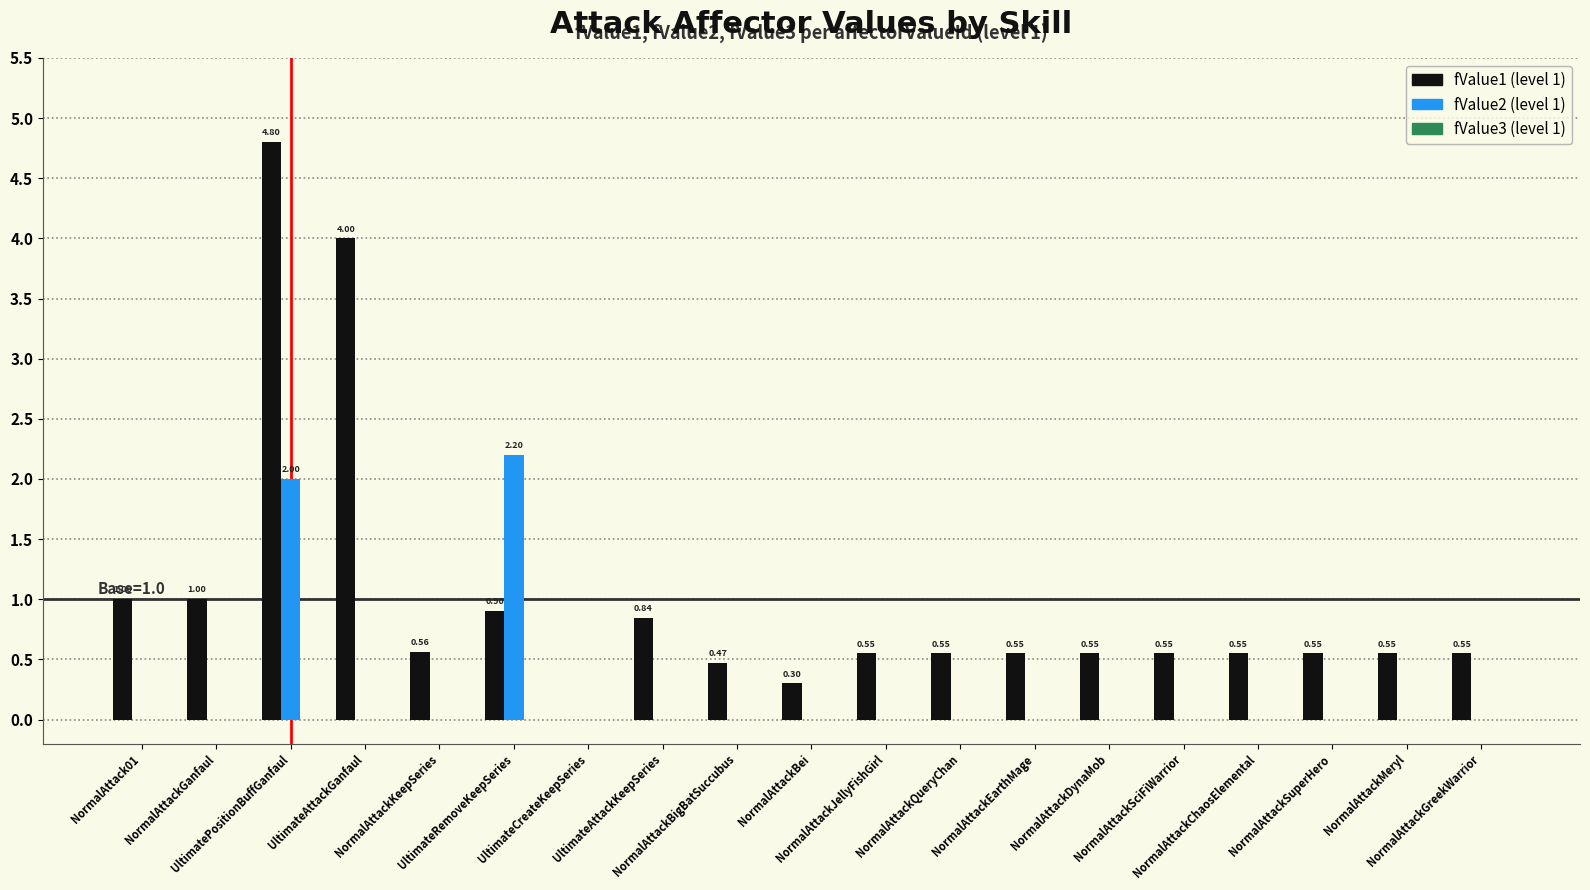

Which series has the largest total across all categories?

fValue1 (level 1)